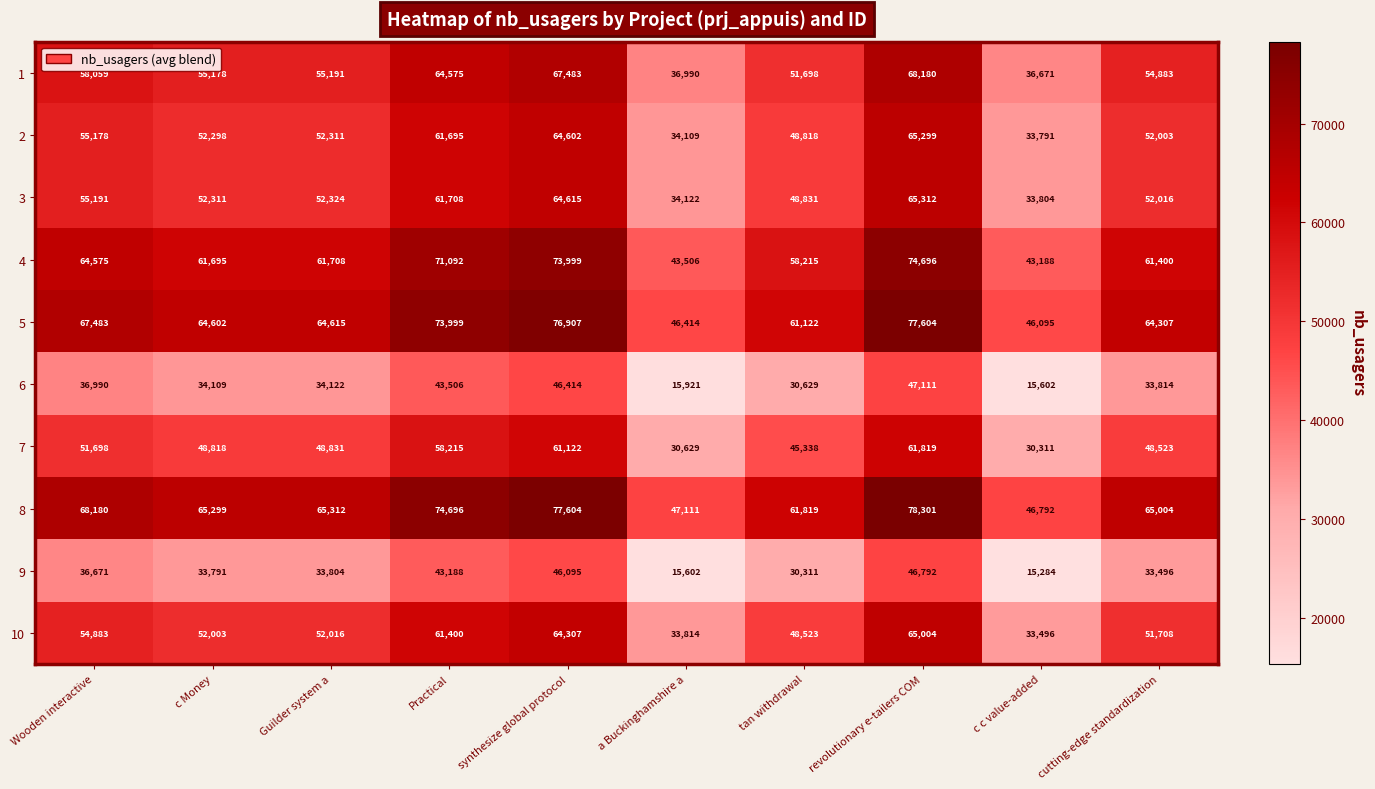

What is the difference between the maximum and second lowest values in the 8 series?

31190